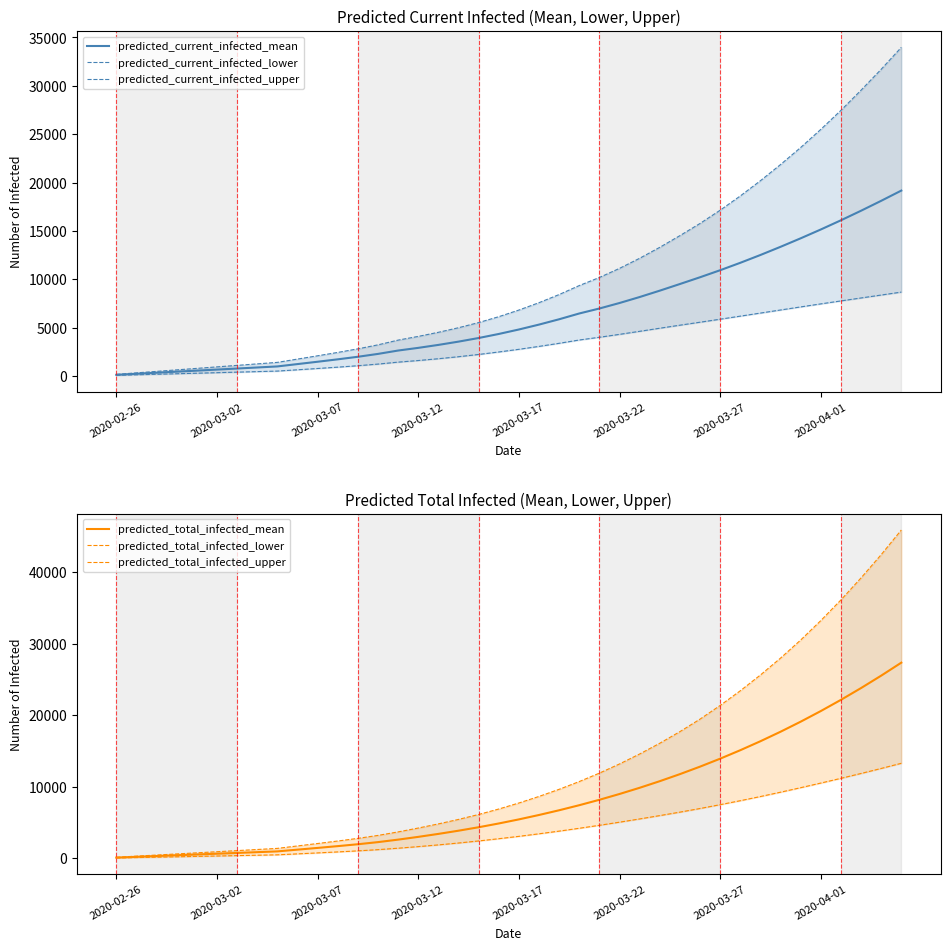

The predicted_total_infected_mean series shows 7429 at 23. True or false?

True